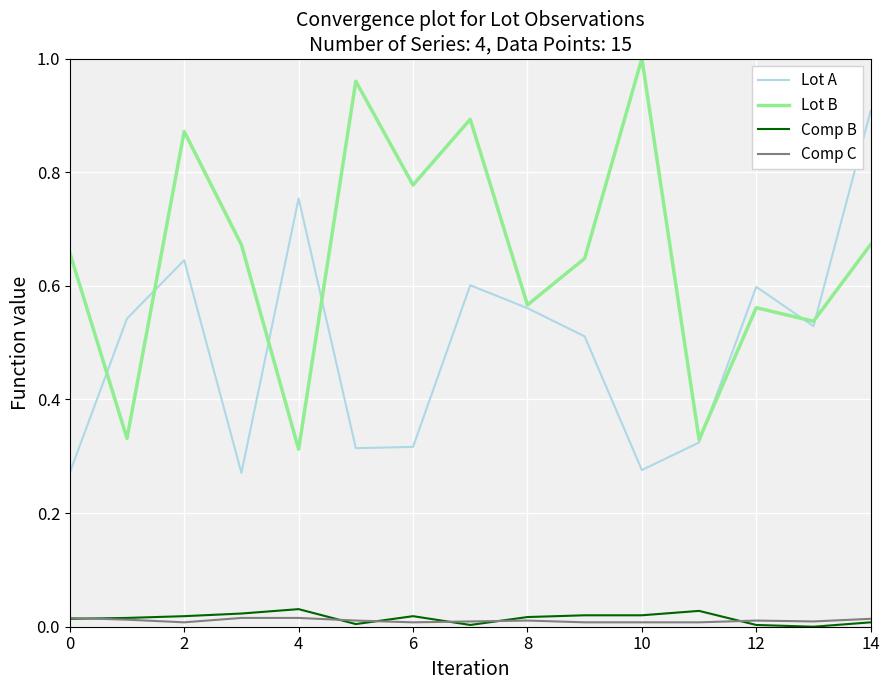

True or false: Lot A and Comp B cross at least once.

False